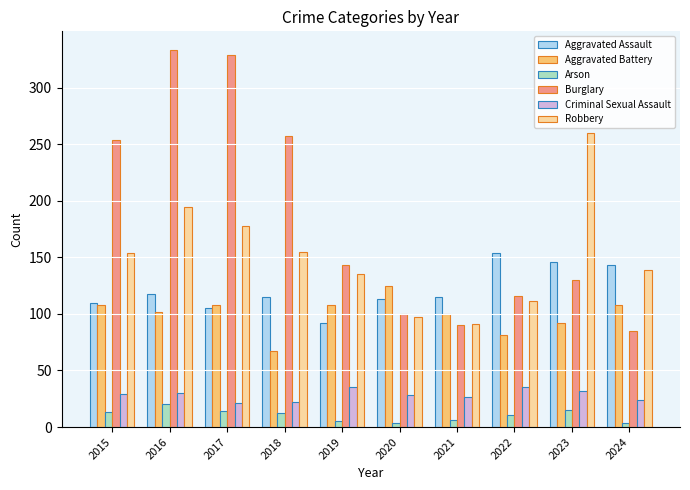

Read the Arson value at 2015, to the nearest 5.

15